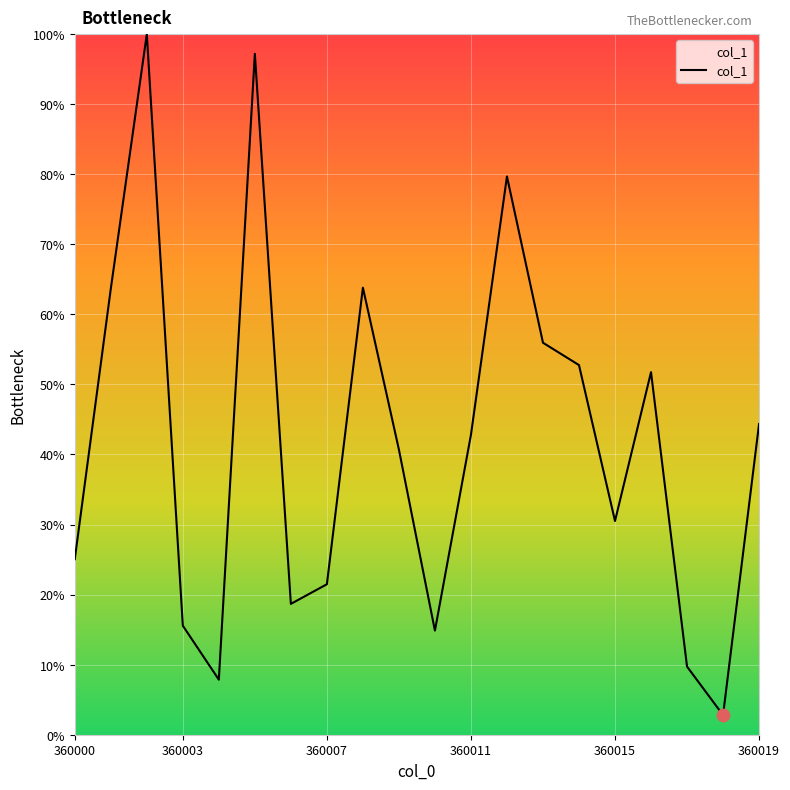

What is the minimum value shown in the chart?

2.8